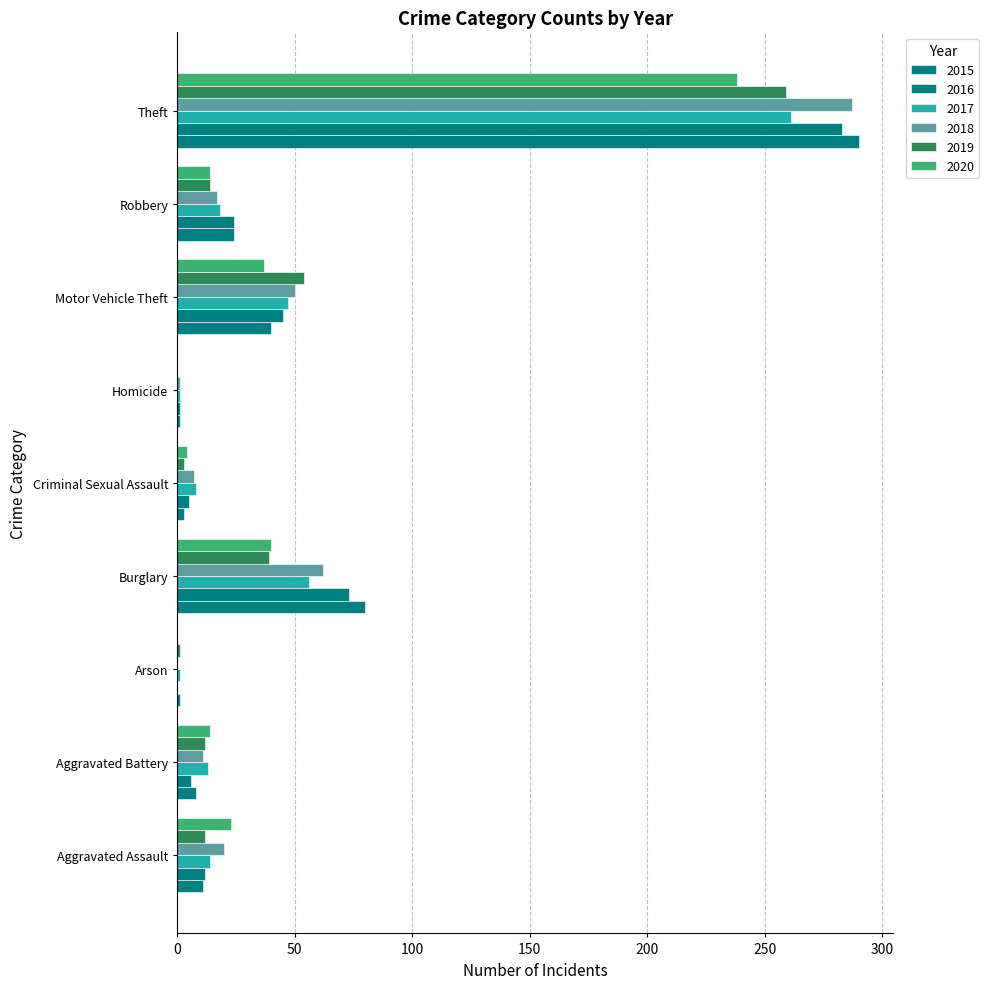

How many series are shown in this chart?

6